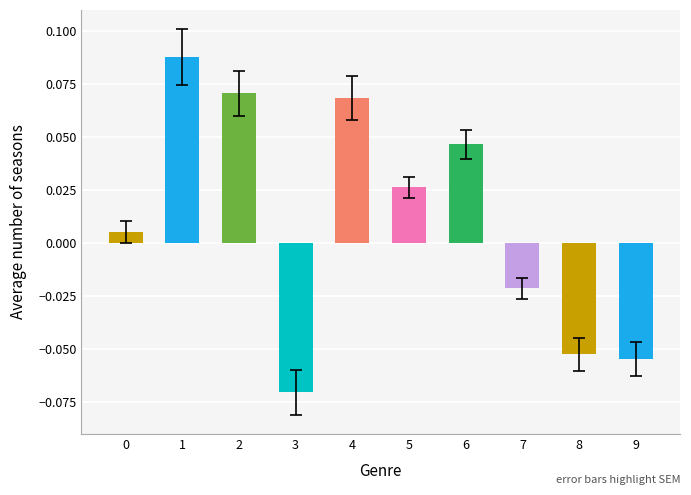

Which category has the lowest value across all series?

3